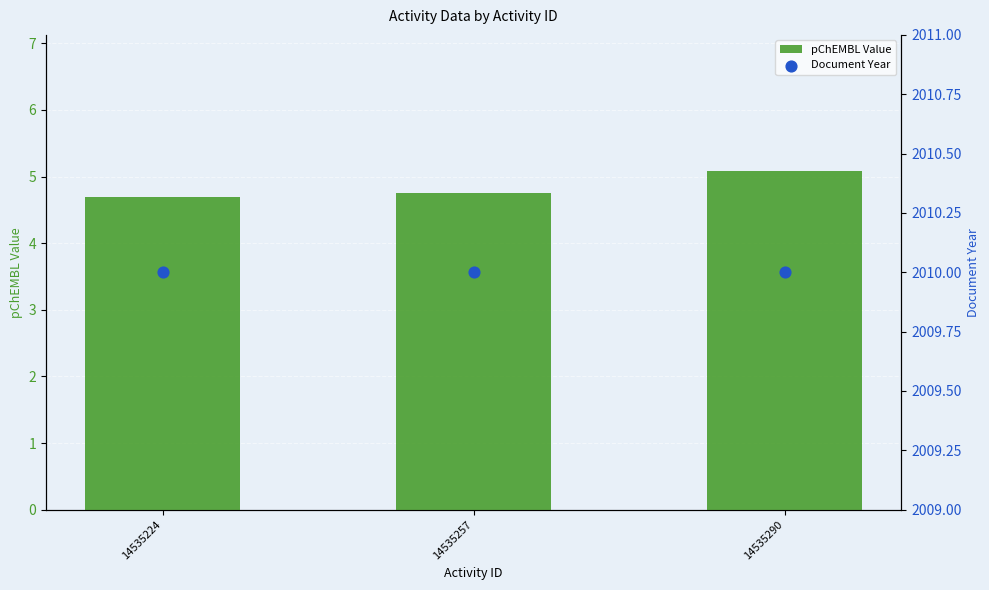

Which series has the largest total across all categories?

Document Year